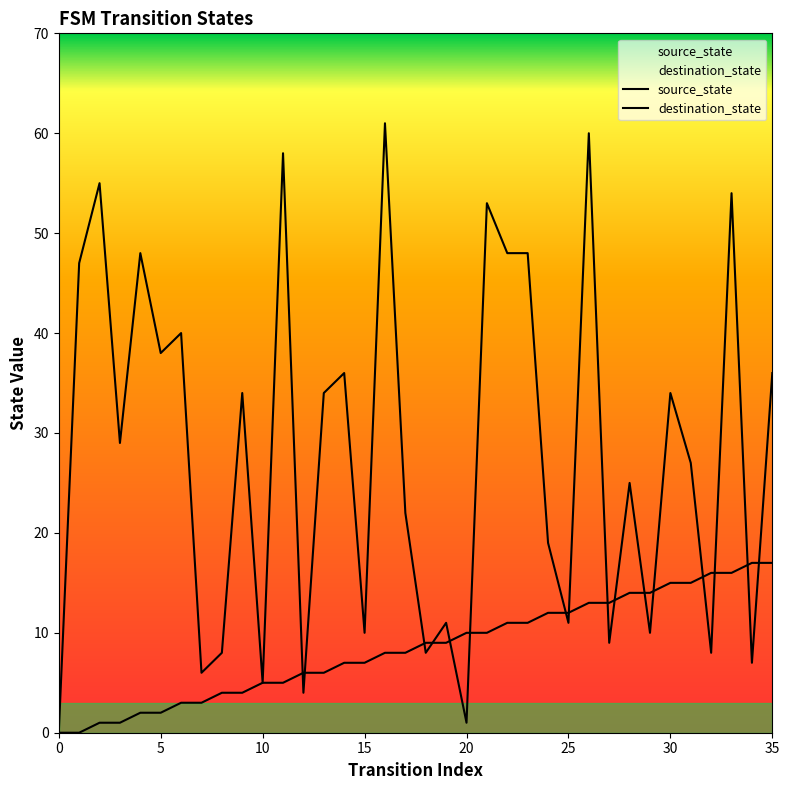

True or false: destination_state has more than 2 points higher than both neighbors.

True